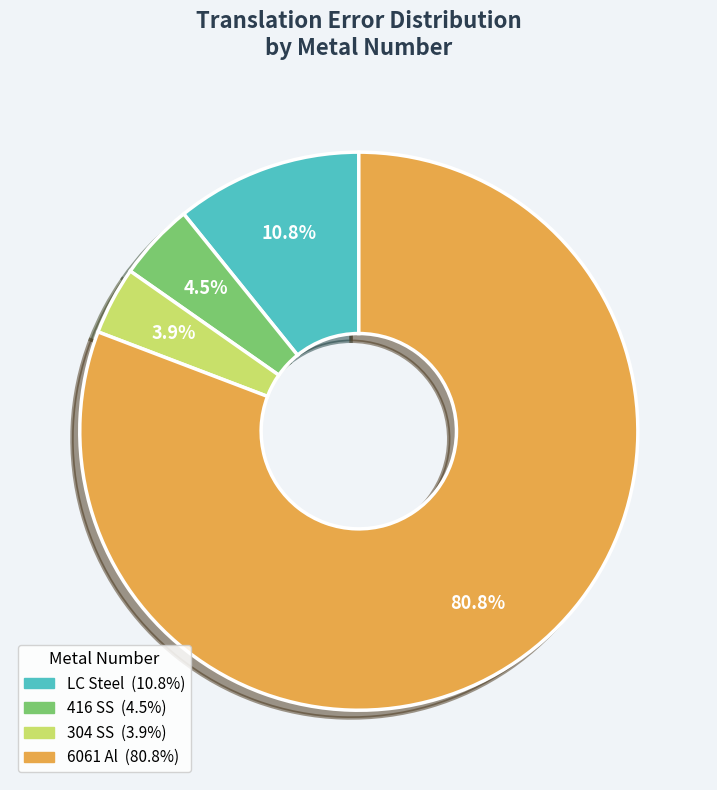

True or false: 416 SS accounts for 12% of the total.

False